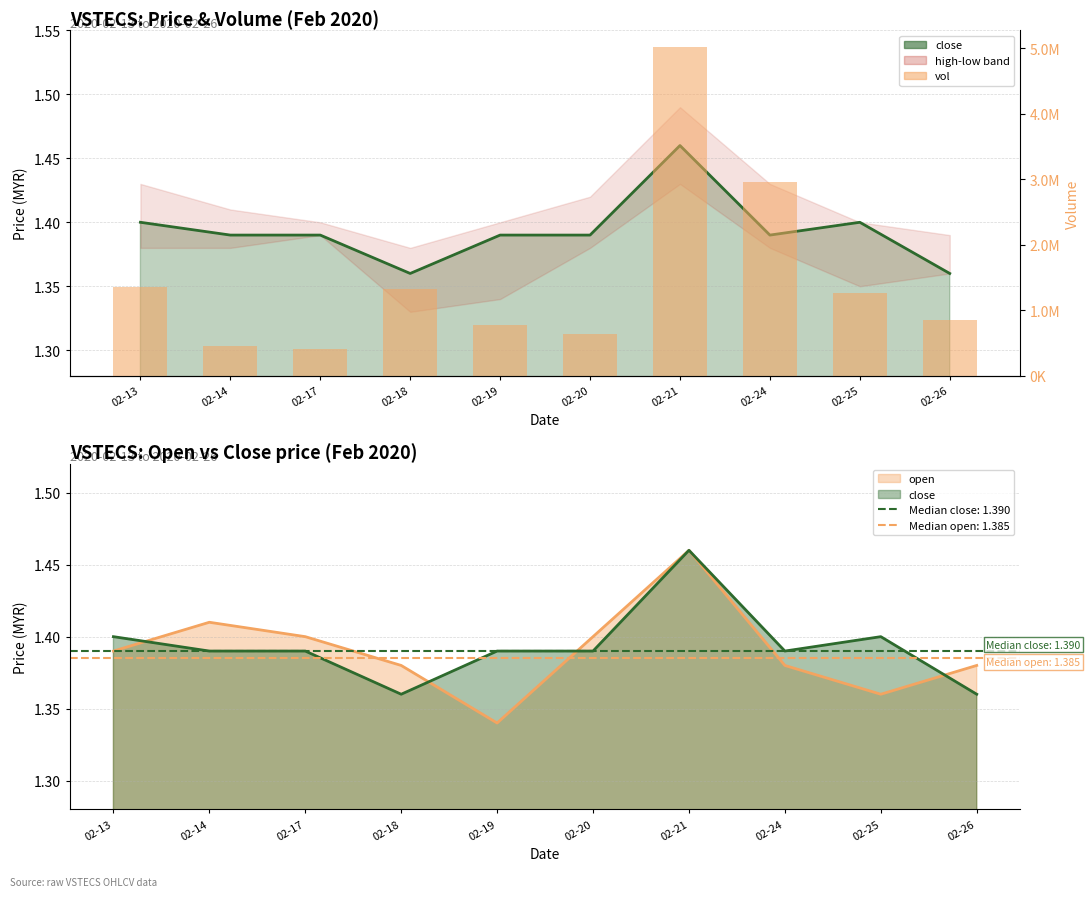

Between 02-20 and 02-21, which is larger?

02-21